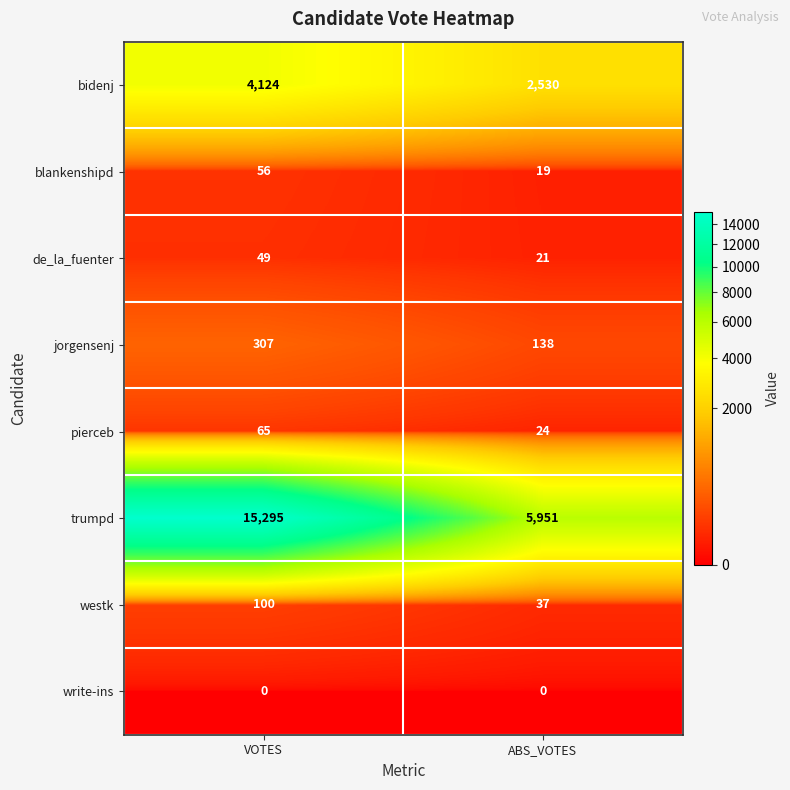

What is the spread (max minus min) of values at VOTES?

15295